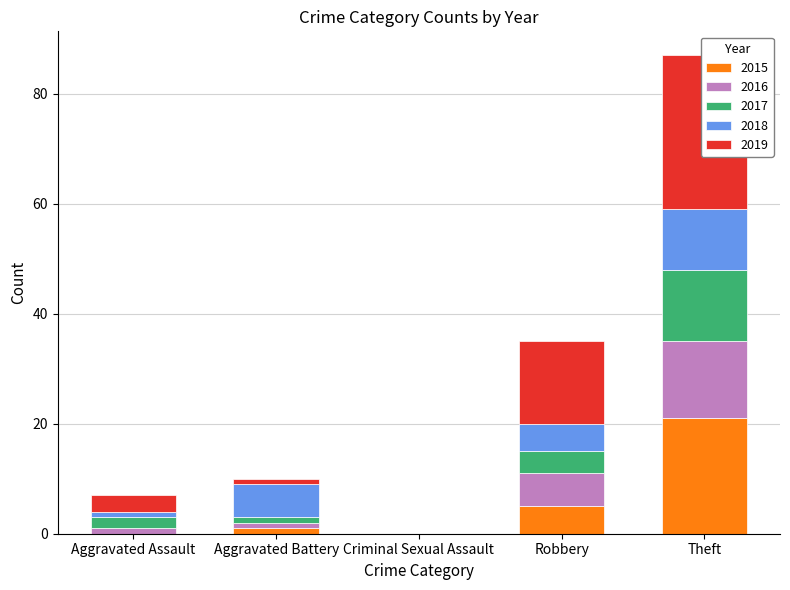

What is the difference between the 2018 values at Theft and Criminal Sexual Assault?

11